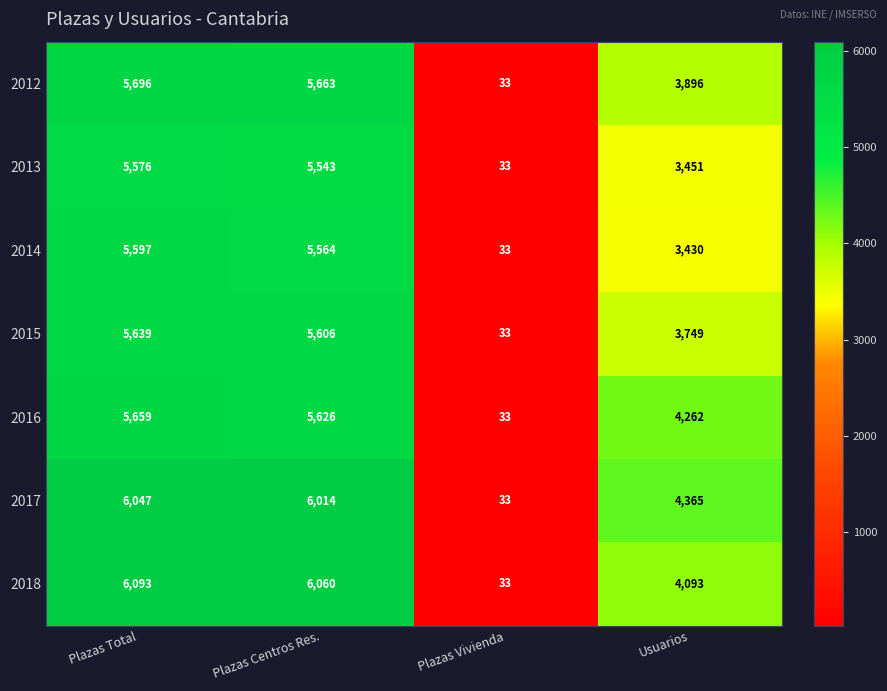

What is the spread (max minus min) of values at Plazas Total?

517